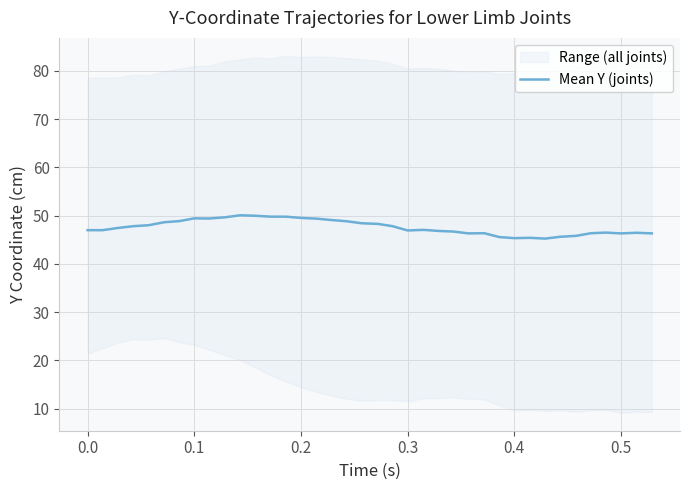

What is the minimum value for Mean Y (joints)?

45.2